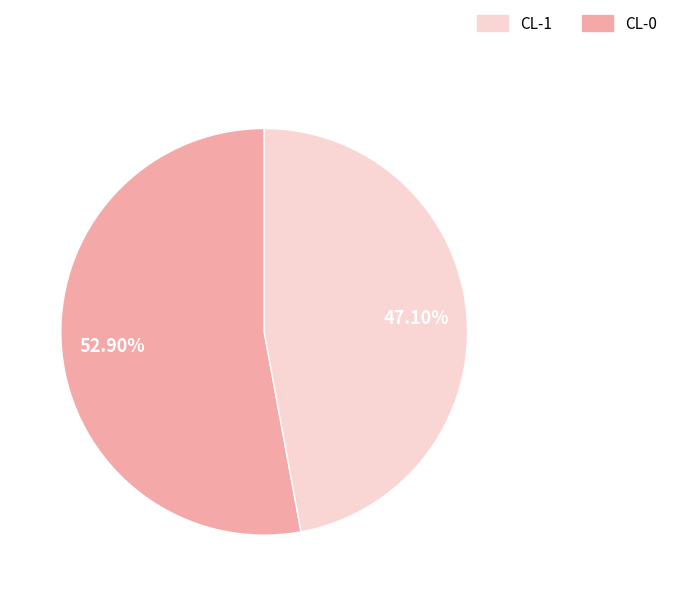

Is there any slice that represents more than half of the pie?

Yes